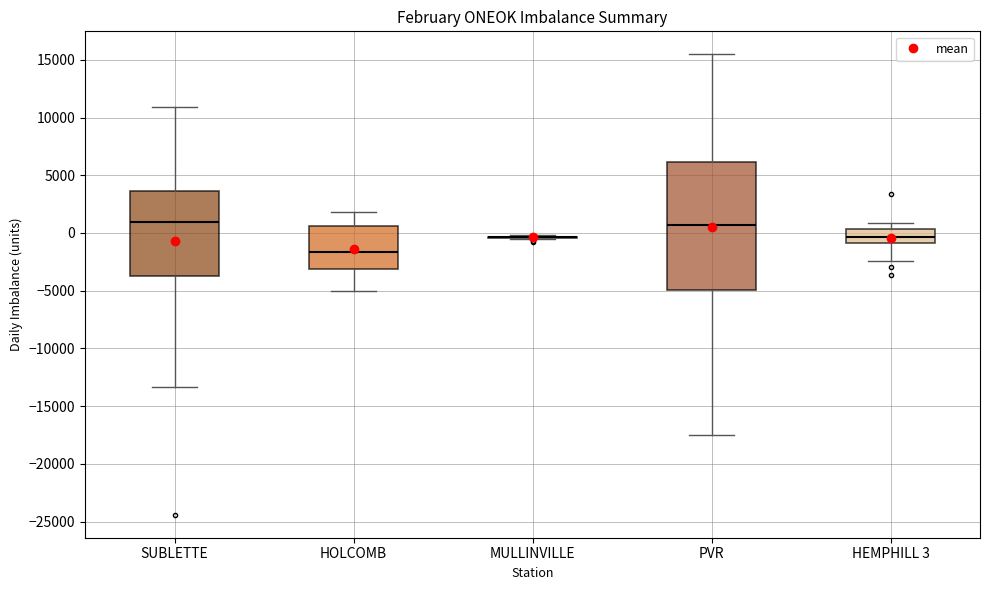

Reading left to right, transcribe this box plot: for each box, give where its median line is, the range the box spans, and where its two whiskers end, as read against the y-axis. The values are not printed on the chart, so give them approximately, as read against the axis.

SUBLETTE: median 1000, box -3500 to 3500, whiskers -13500 to 11000
HOLCOMB: median -1500, box -3000 to 500, whiskers -5000 to 2000
MULLINVILLE: box collapsed to a line at -500, whiskers -500 to 0
PVR: median 500, box -5000 to 6000, whiskers -17500 to 15500
HEMPHILL 3: median -500, box -1000 to 500, whiskers -2500 to 1000